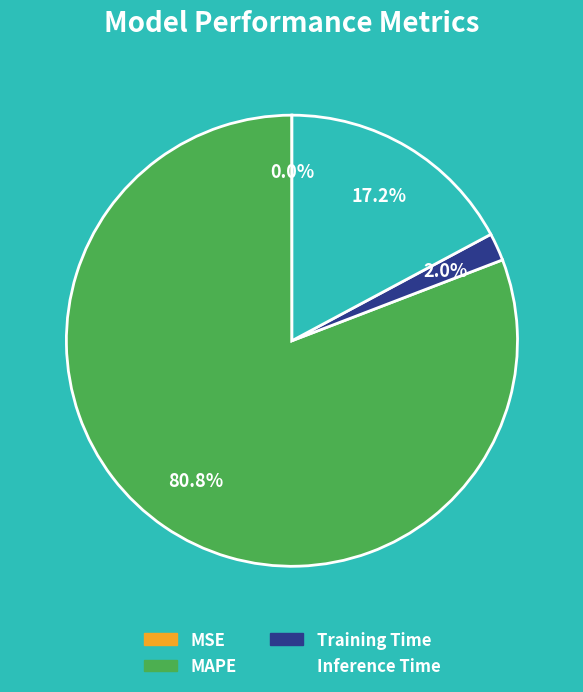

True or false: MAPE accounts for 93% of the total.

False